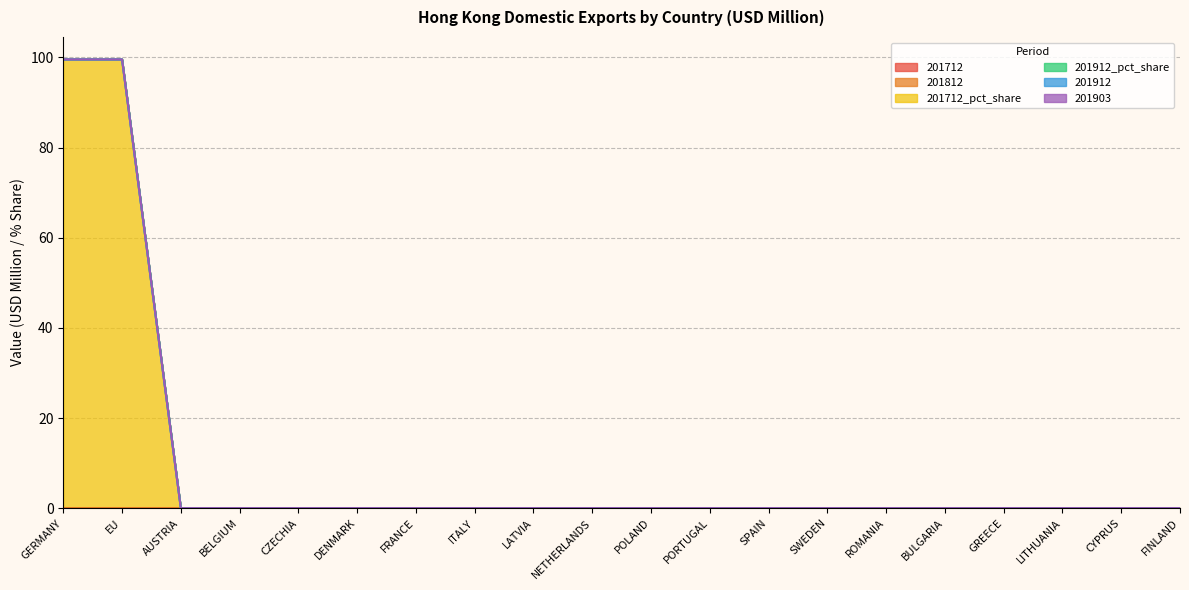

Is the value of 201712 at PORTUGAL greater than the value of 201903 at ROMANIA?

No